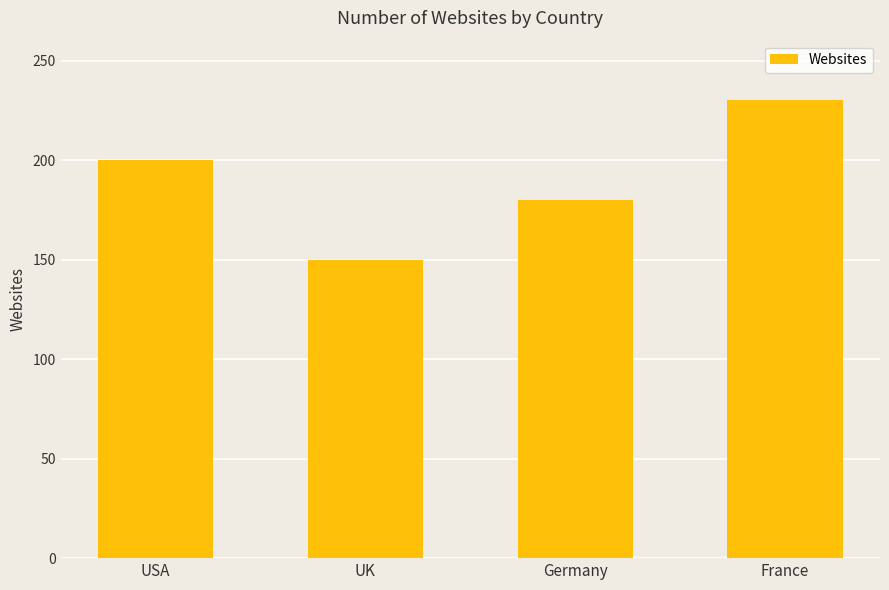

Are the bars grouped side by side (vs. stacked)?

No